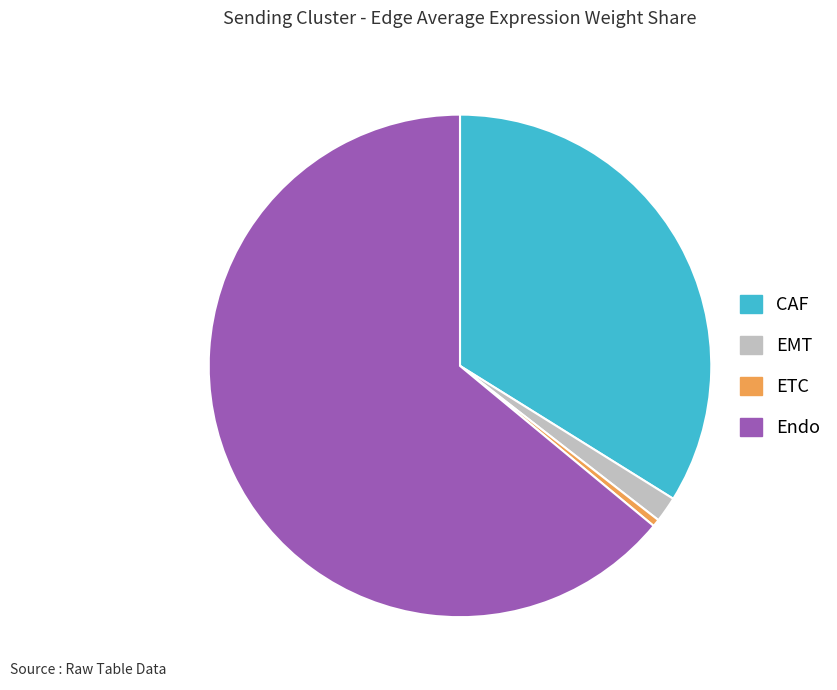

How many slices are in this pie chart?

4